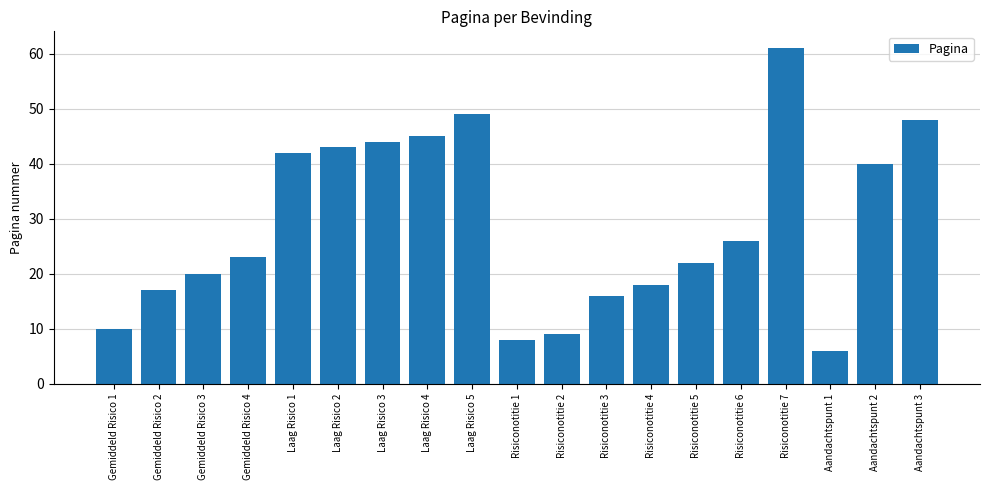

Does the chart contain any negative values?

No